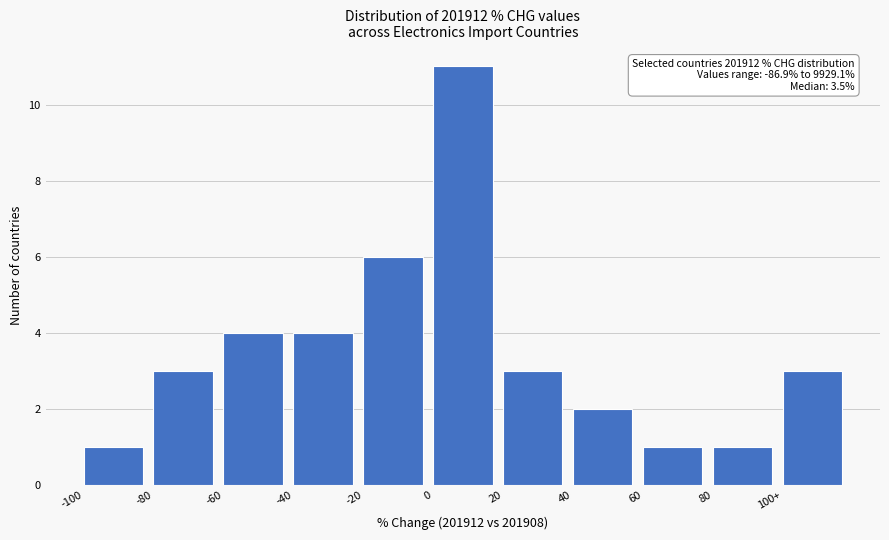

Reading right to left, extract all data points from this chart.

3	1	1	2	3	11	6	4	4	3	1